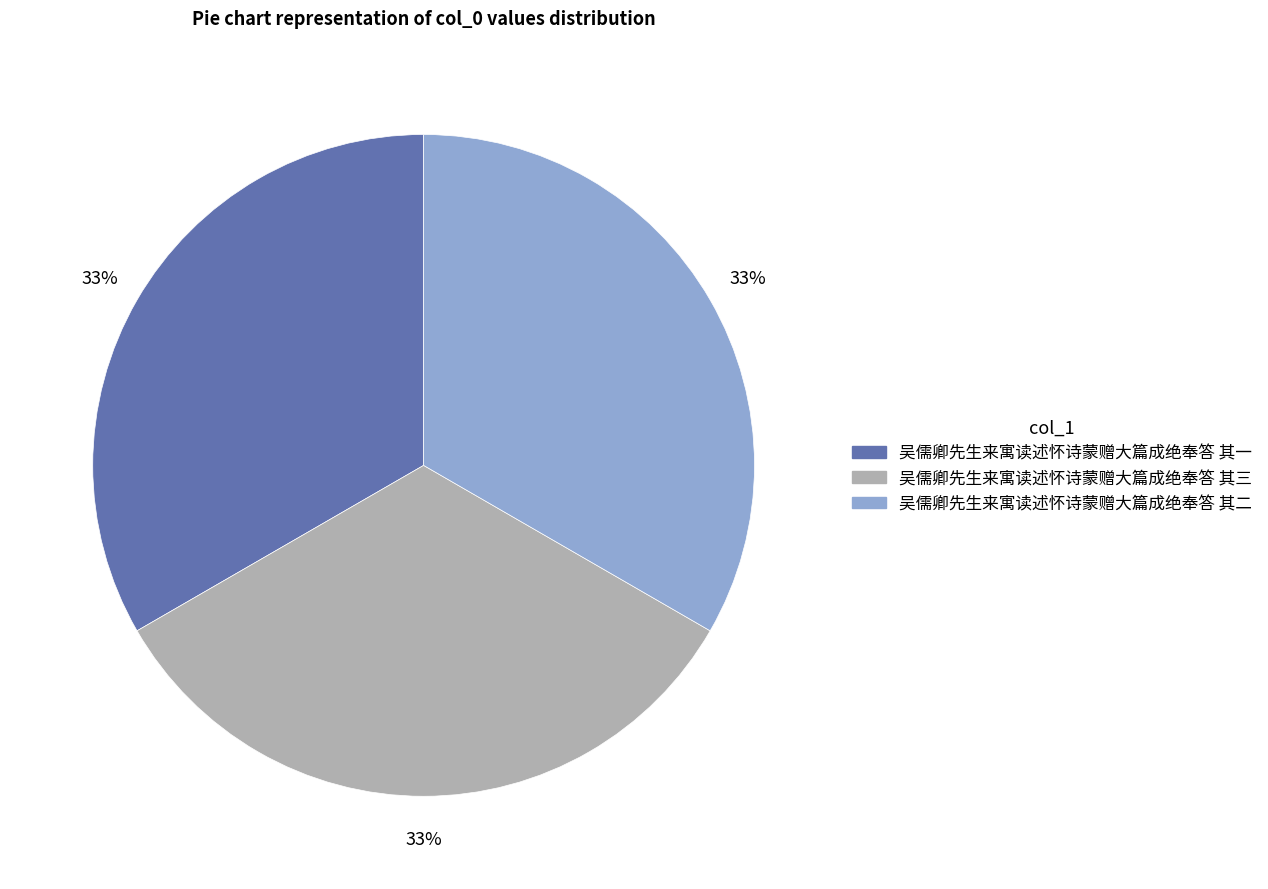

Do 吴儒卿先生来寓读述怀诗蒙赠大篇成绝奉答 其一 and 吴儒卿先生来寓读述怀诗蒙赠大篇成绝奉答 其二 together represent more than half of the pie?

Yes